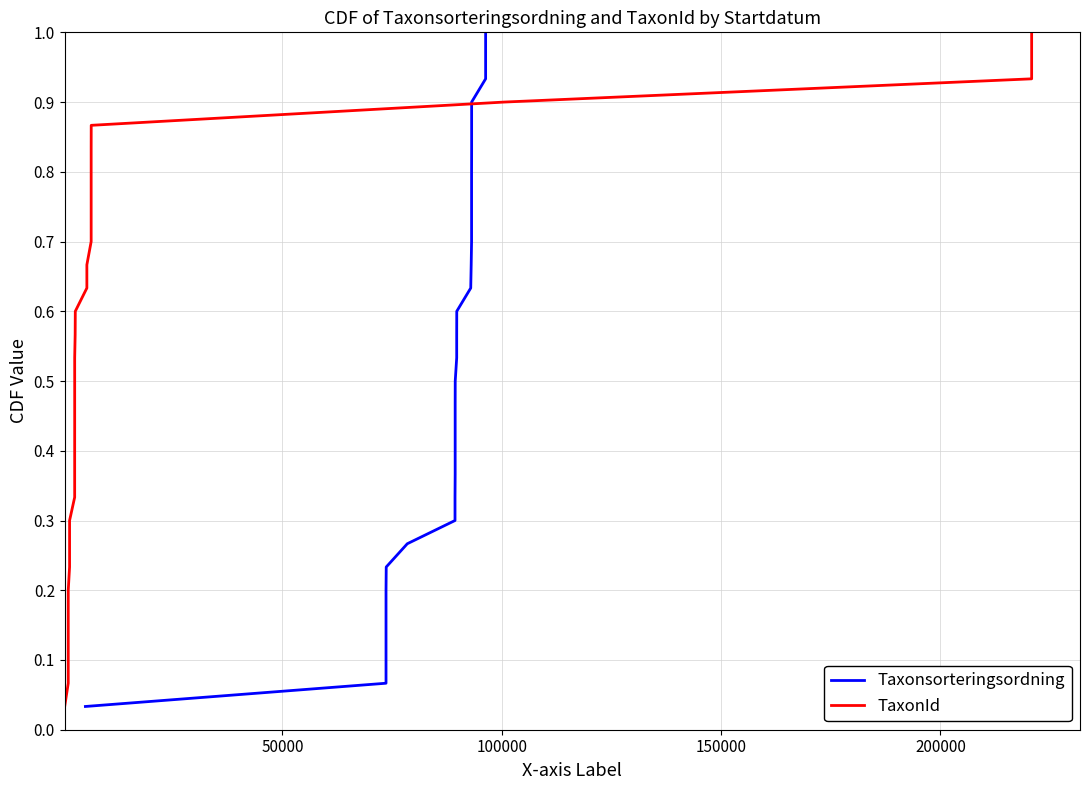

List the series in order of their peak value, lowest first.

Taxonsorteringsordning, TaxonId